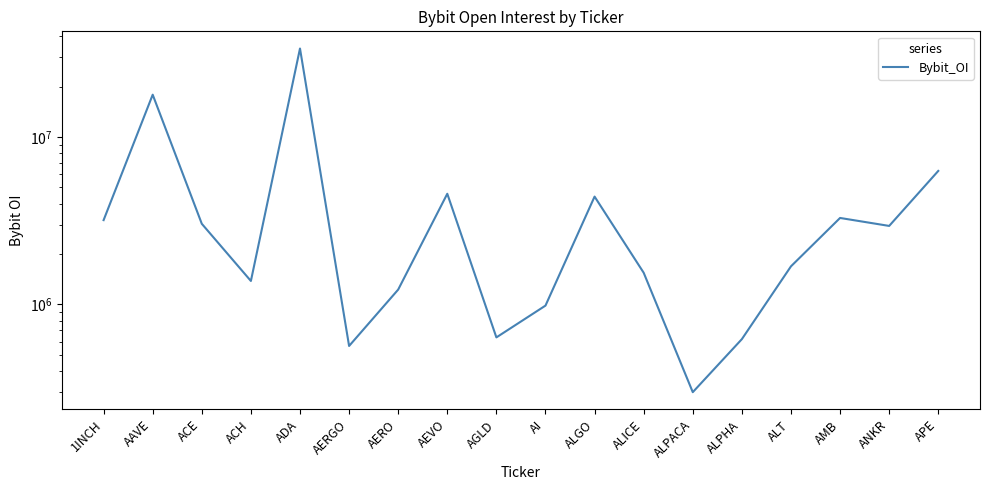

The chart shows a value of 3187303 at 1INCH. True or false?

True